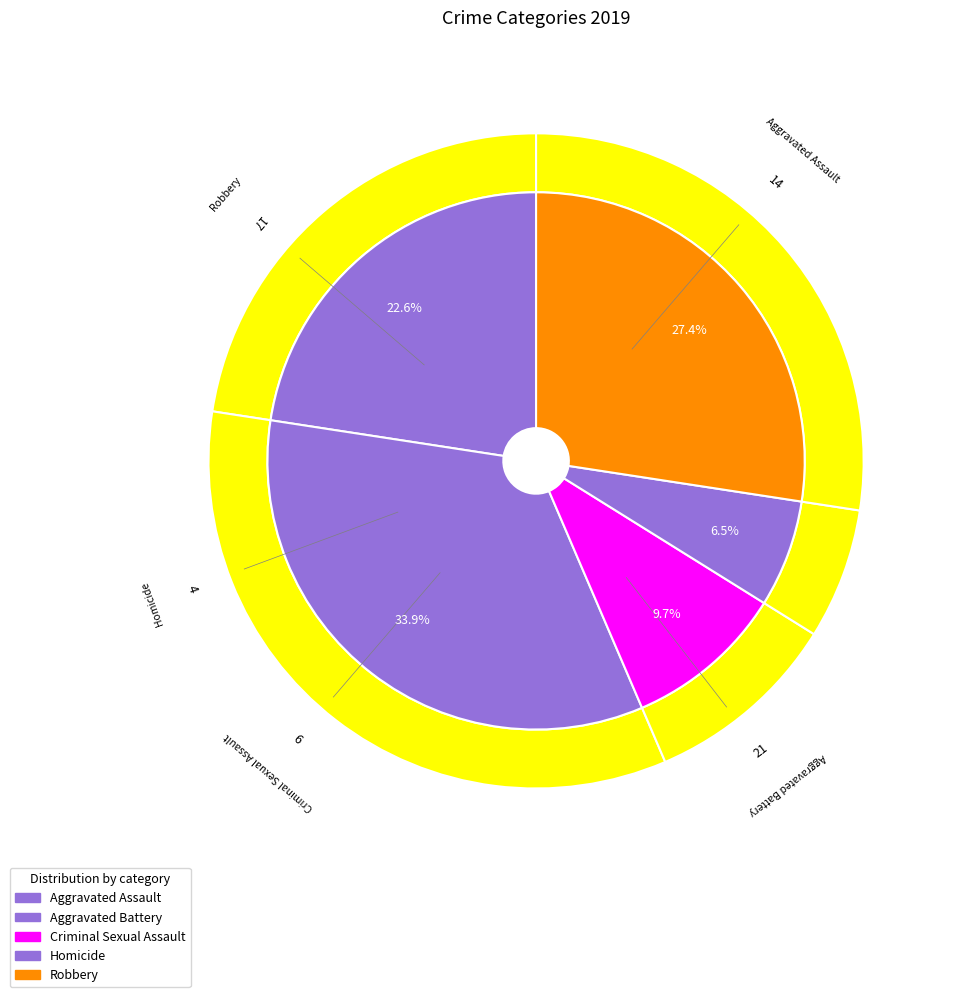

The Homicide slice represents 1% of the pie. True or false?

False